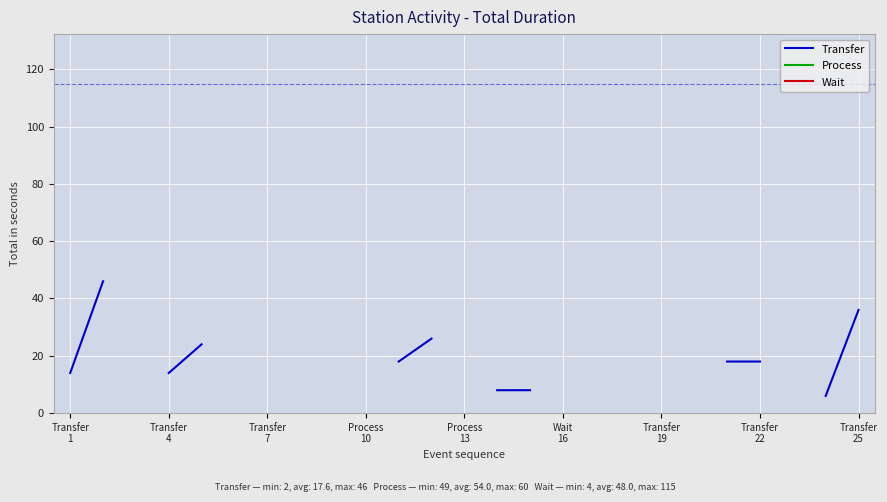

What is the label of the 11th point from the right?

14